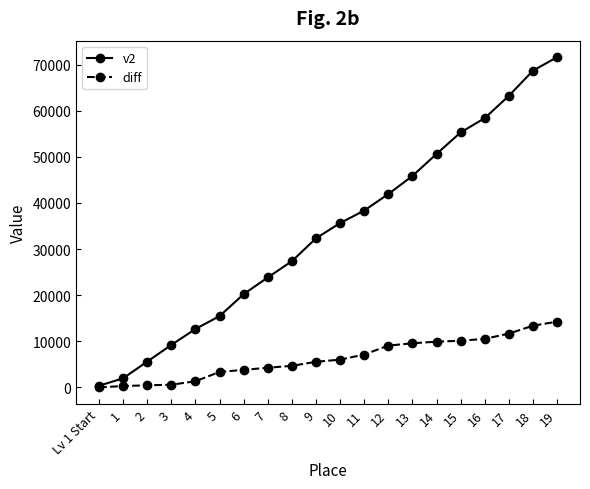

Which category has the highest value across all series?

19